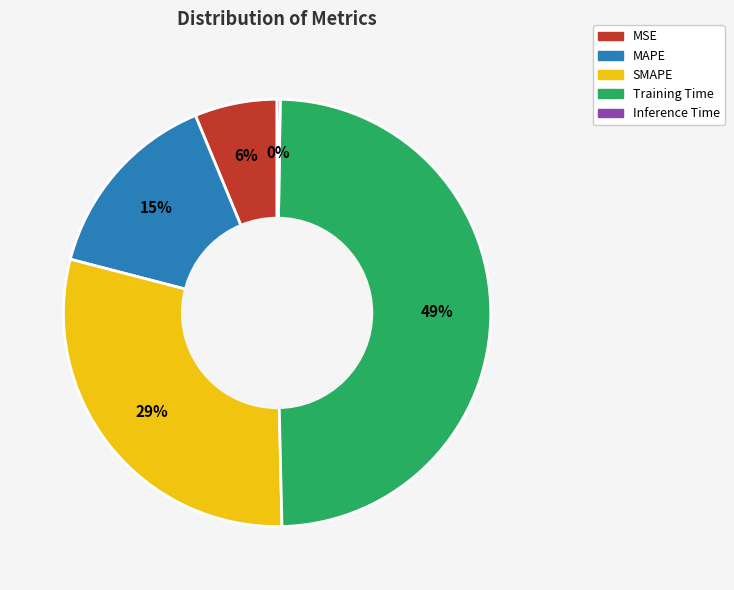

Combined, do MAPE and SMAPE account for over 50%?

No